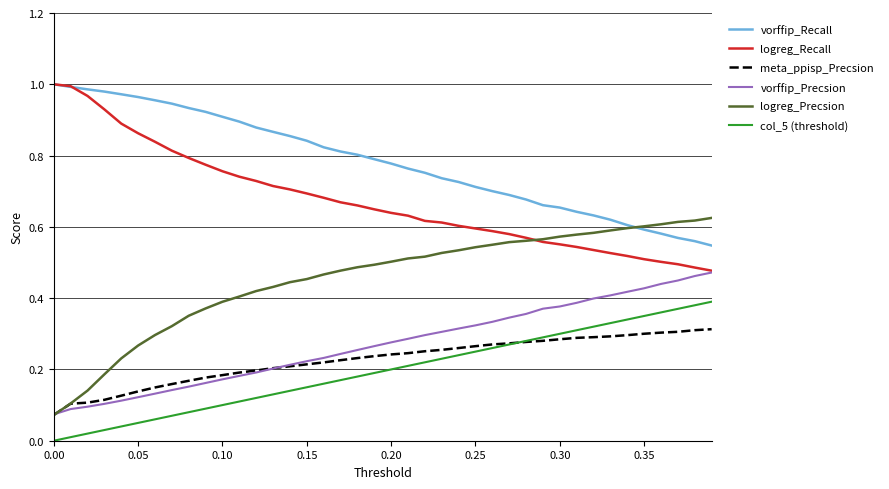

True or false: vorffip_Recall and meta_ppisp_Precsion intersect in this chart.

False